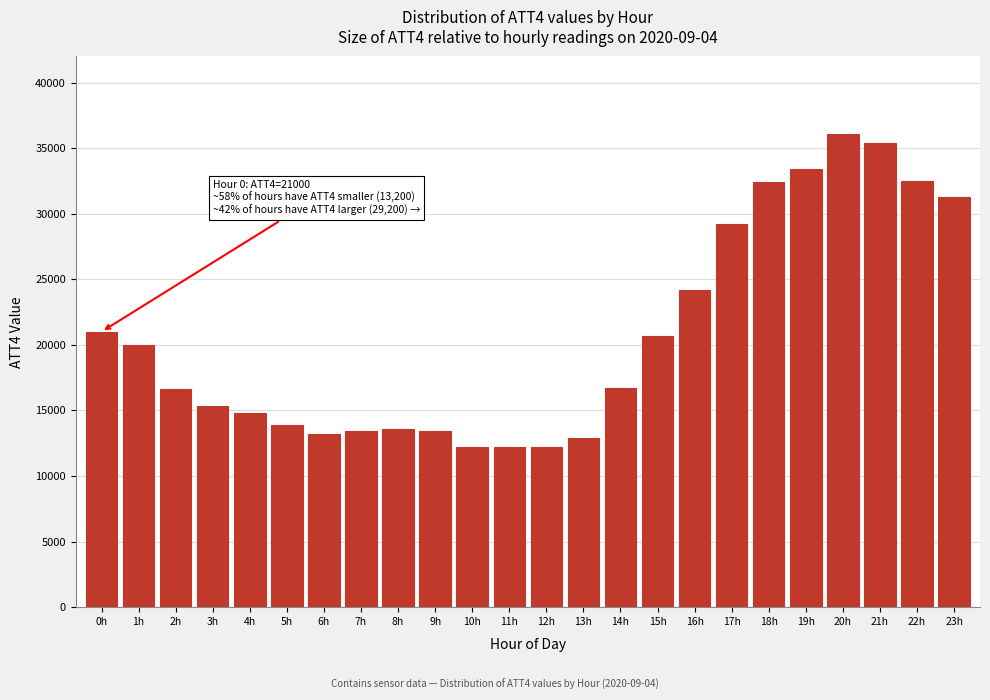

Is it true that the value at 12h is 20648?

False